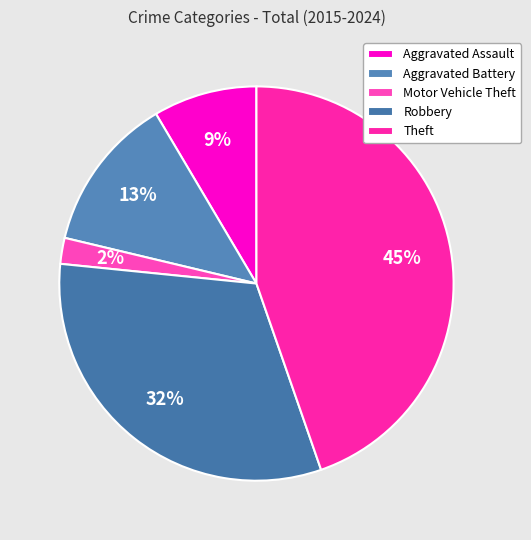

Does Theft represent more than half of the total?

No